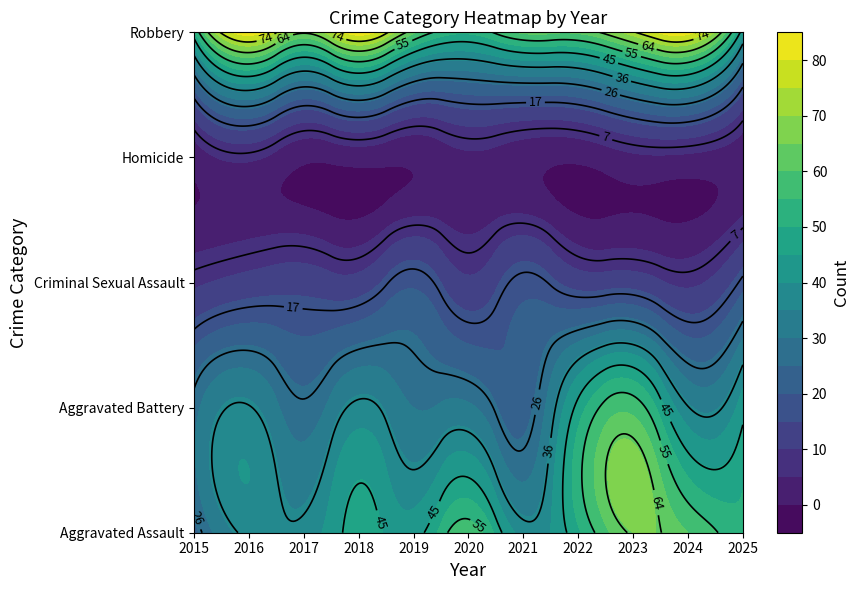

Between 2019 and 2025, which is larger?

2019